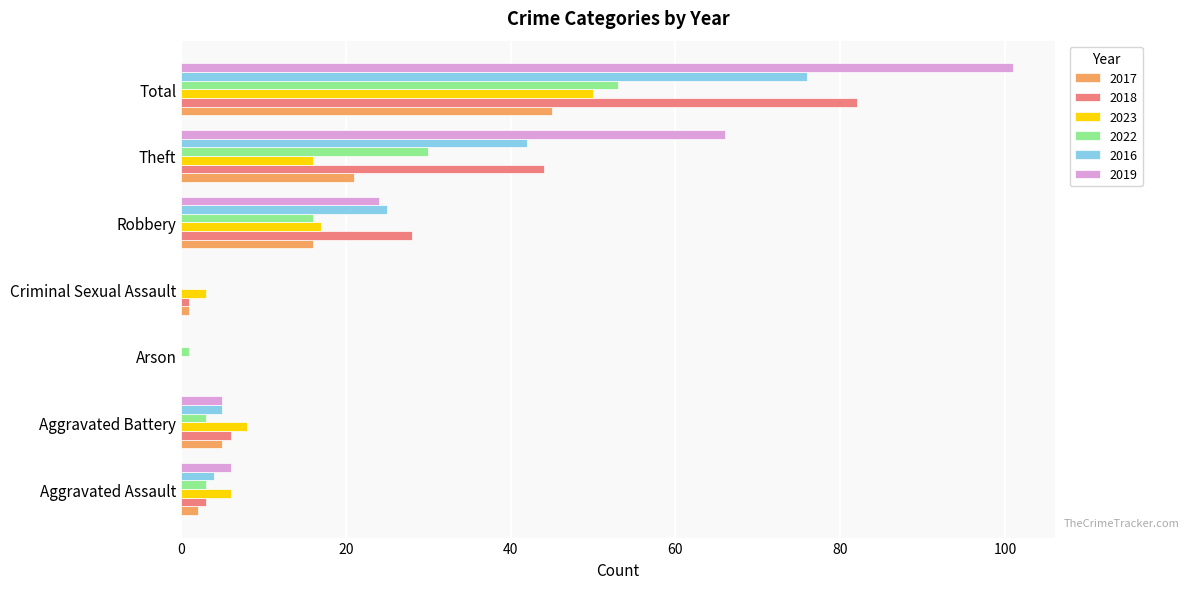

How many series are shown in this chart?

6